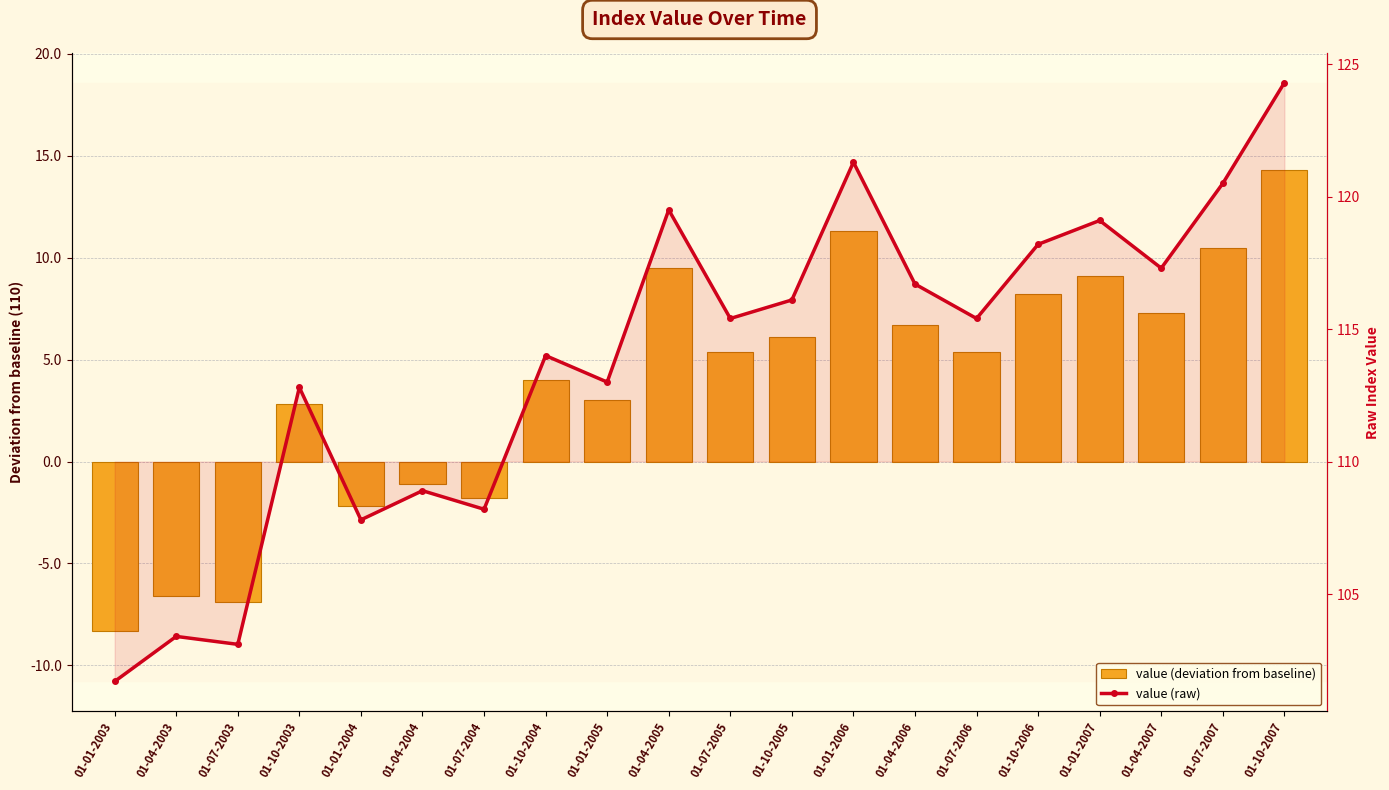

Reading left to right, transcribe all the data shown in this chart.

value (deviation from baseline): 01-01-2003=-8.3	01-04-2003=-6.6	01-07-2003=-6.9	01-10-2003=2.8	01-01-2004=-2.2	01-04-2004=-1.1	01-07-2004=-1.8	01-10-2004=4.0	01-01-2005=3.0	01-04-2005=9.5	01-07-2005=5.4	01-10-2005=6.1	01-01-2006=11.3	01-04-2006=6.7	01-07-2006=5.4	01-10-2006=8.2	01-01-2007=9.1	01-04-2007=7.3	01-07-2007=10.5	01-10-2007=14.3
value (raw): 01-01-2003=101.7	01-04-2003=103.4	01-07-2003=103.1	01-10-2003=112.8	01-01-2004=107.8	01-04-2004=108.9	01-07-2004=108.2	01-10-2004=114.0	01-01-2005=113.0	01-04-2005=119.5	01-07-2005=115.4	01-10-2005=116.1	01-01-2006=121.3	01-04-2006=116.7	01-07-2006=115.4	01-10-2006=118.2	01-01-2007=119.1	01-04-2007=117.3	01-07-2007=120.5	01-10-2007=124.3